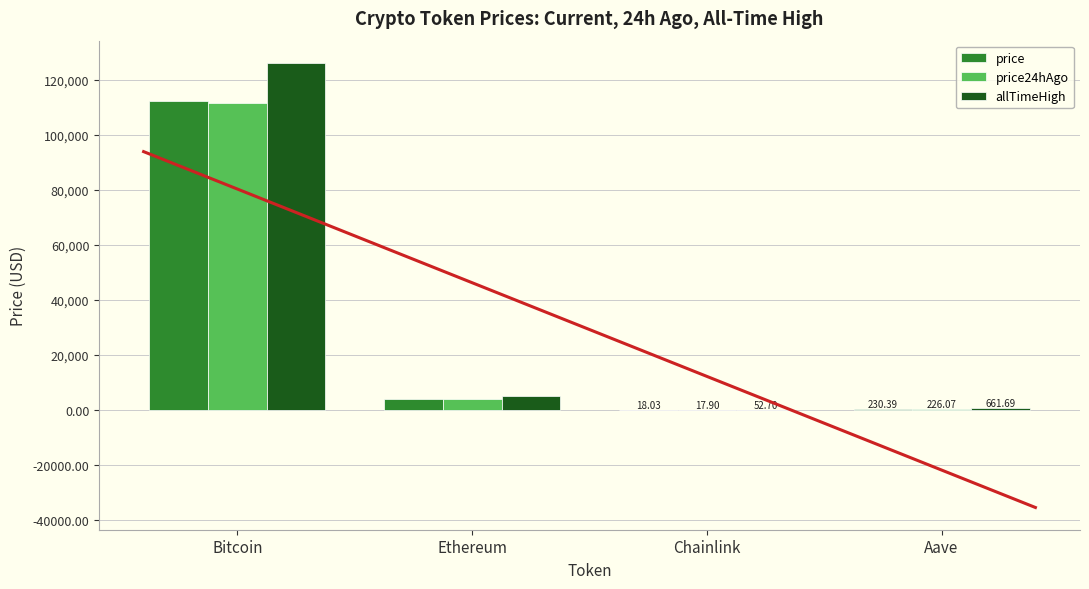

What is the minimum value shown in the chart?

17.9